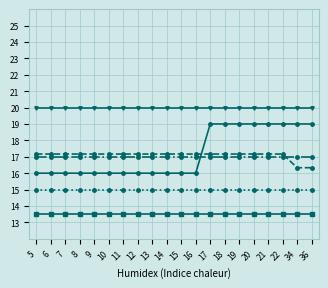

What is the greatest value displayed?

20.0